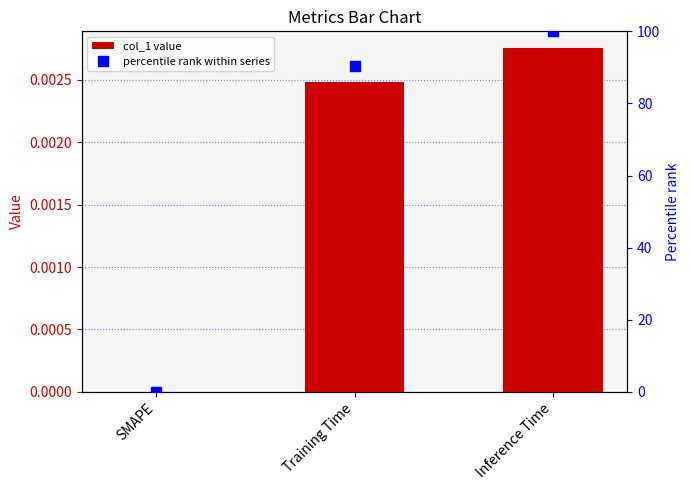

True or false: the data shows 0.0 at SMAPE.

True